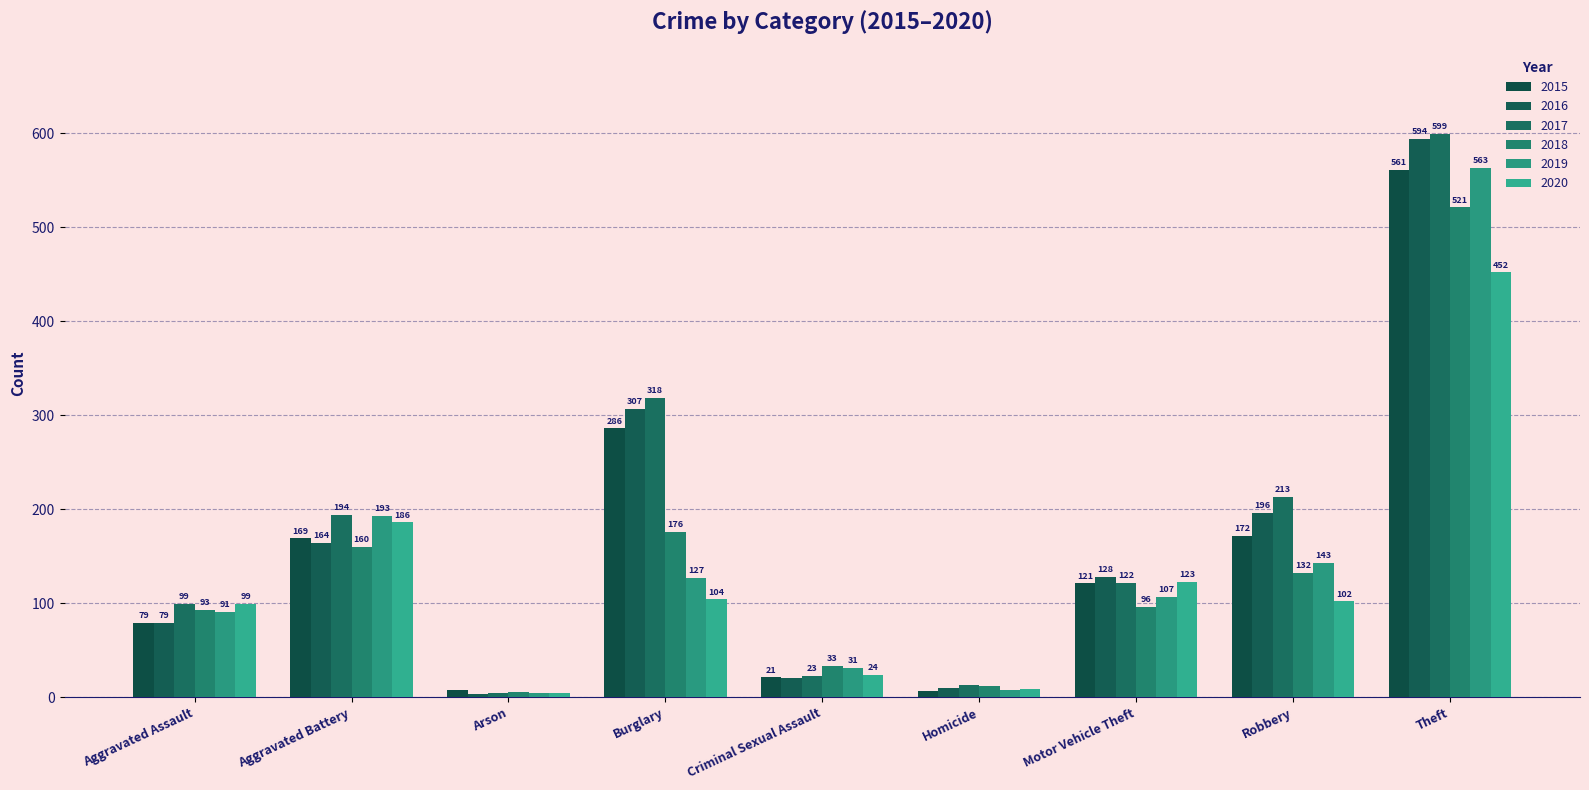

How many categories are shown in the chart?

9